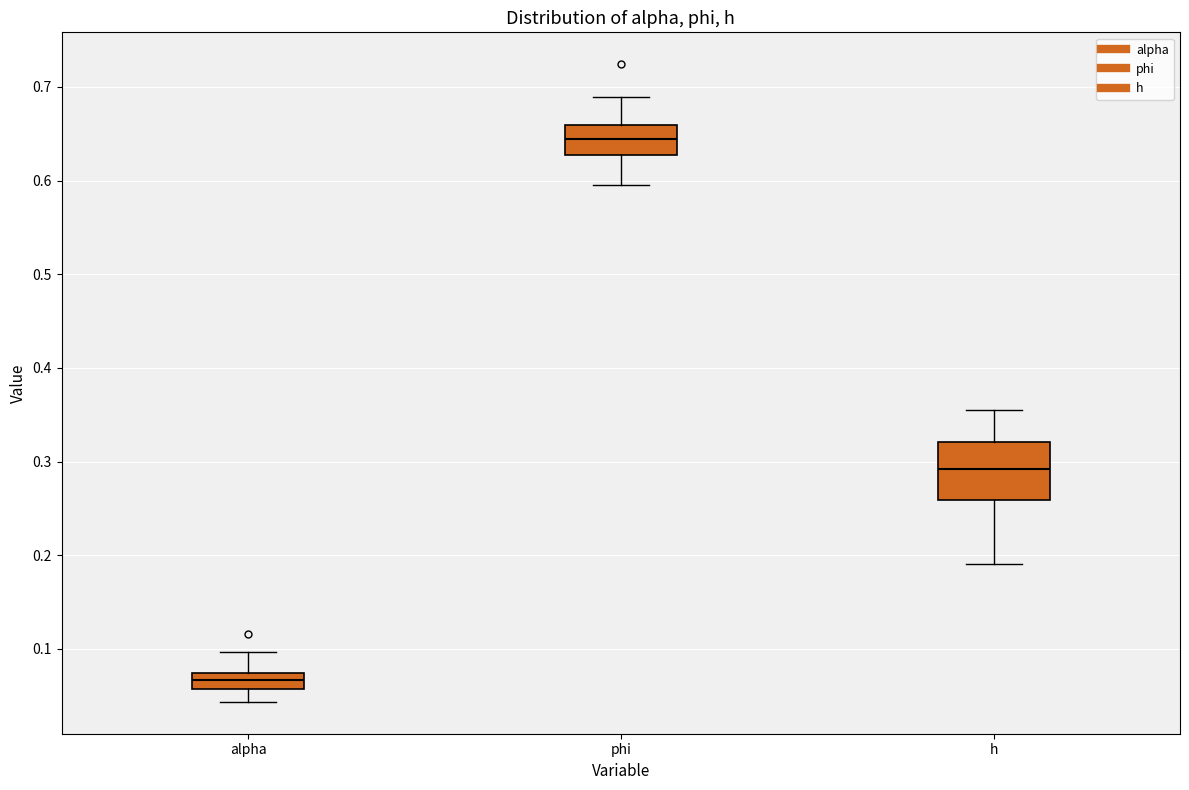

Reading left to right, transcribe this box plot: for each box, give where its median line is, the range the box spans, and where its two whiskers end, as read against the y-axis. The values are not printed on the chart, so give them approximately, as read against the axis.

alpha: median 0.07 (inside the box), box 0.06 to 0.07, whiskers 0.04 to 0.10
phi: median 0.64, box 0.63 to 0.66, whiskers 0.60 to 0.69
h: median 0.29, box 0.26 to 0.32, whiskers 0.19 to 0.35